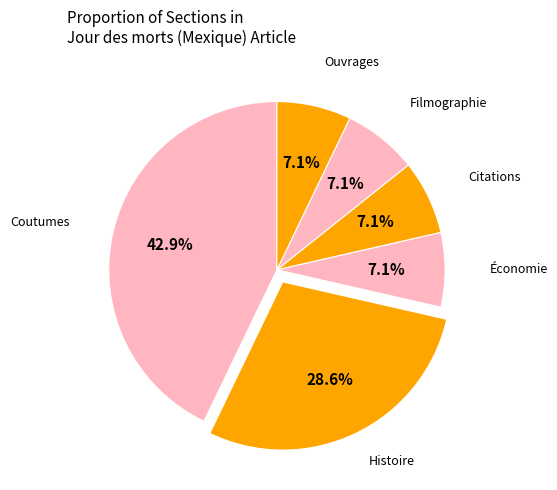

Count the number of slices in the pie.

6